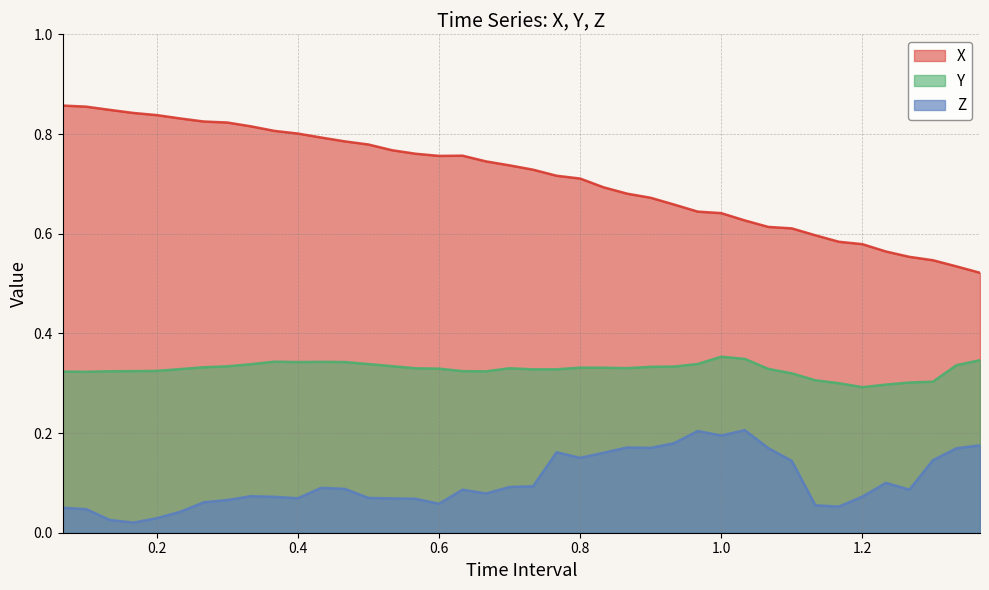

At which category is the sum across all series the highest?

0.06666666666666667